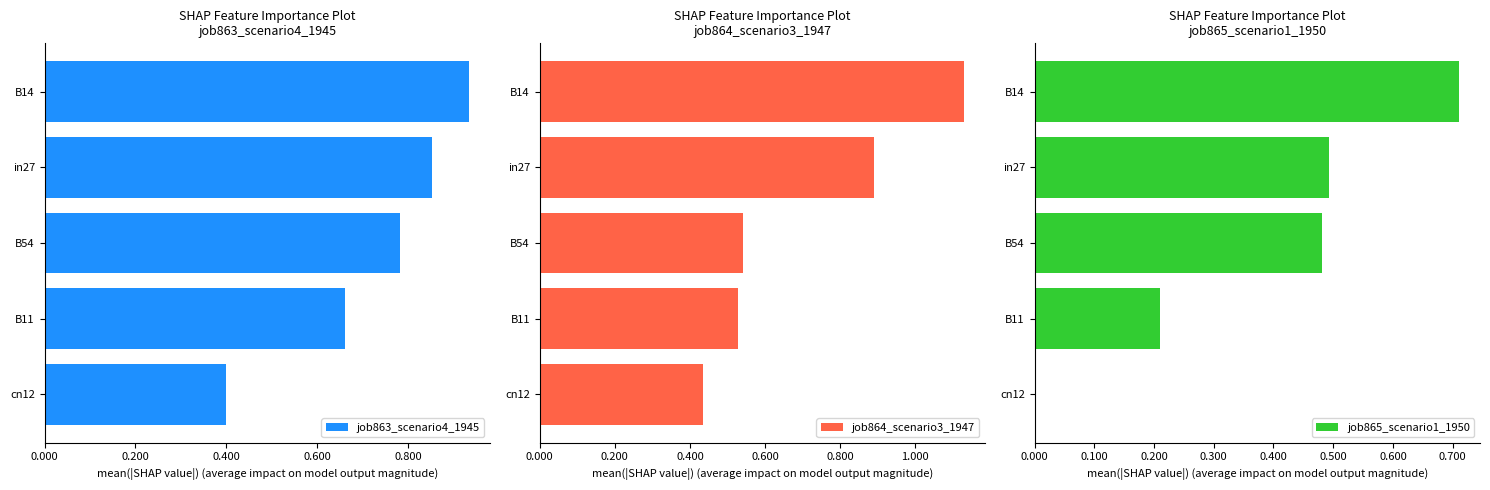

How many positive values does the job865_scenario1_1950 series have?

4